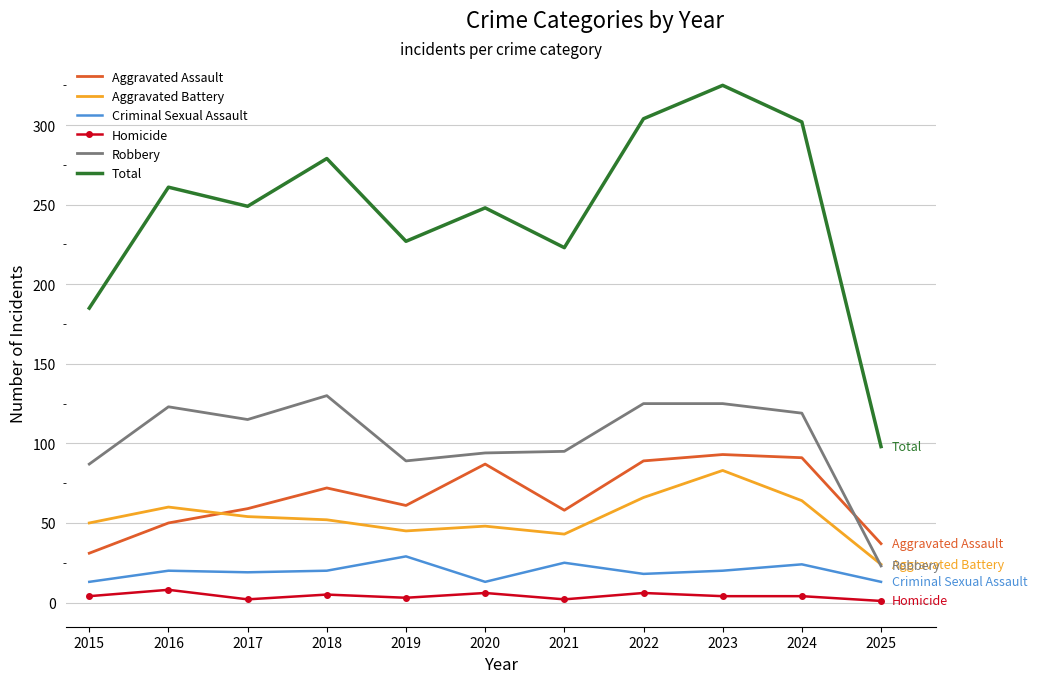

Rank the series at 2024 from lowest to highest value.

Homicide, Criminal Sexual Assault, Aggravated Battery, Aggravated Assault, Robbery, Total